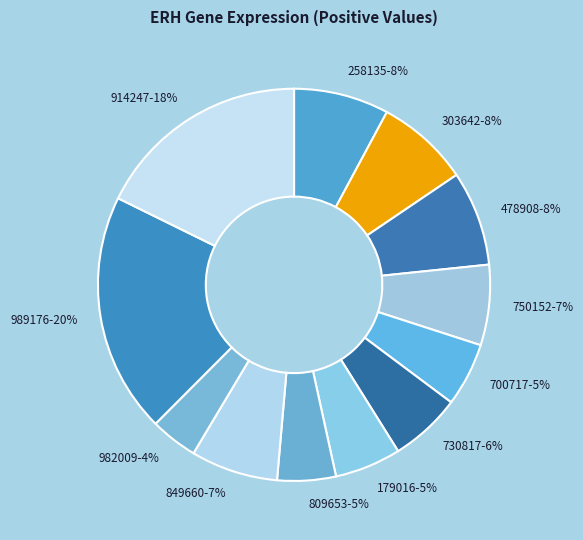

Which category has the smallest portion of the pie?

982009